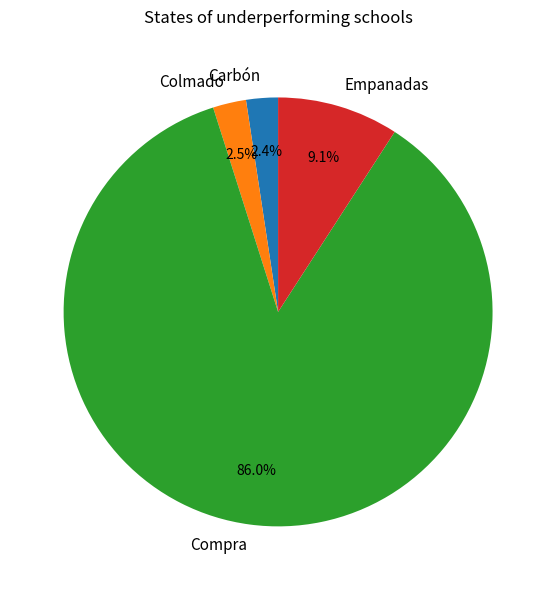

Approximately how many times larger is the value at Empanadas compared to Carbón?

3.8